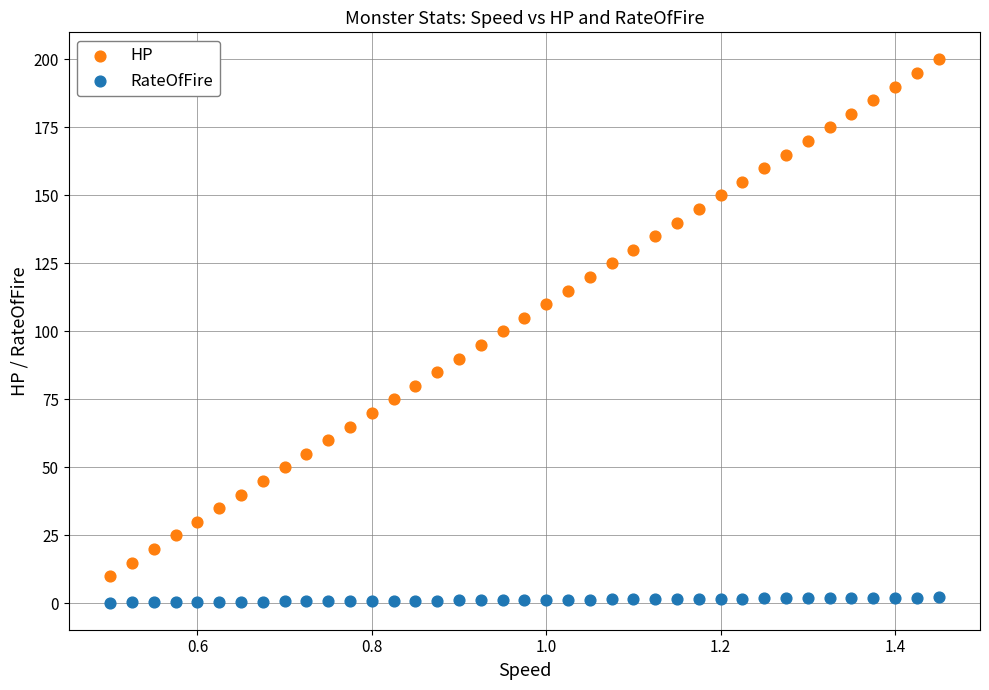

Which series contains the lowest Y value?

RateOfFire